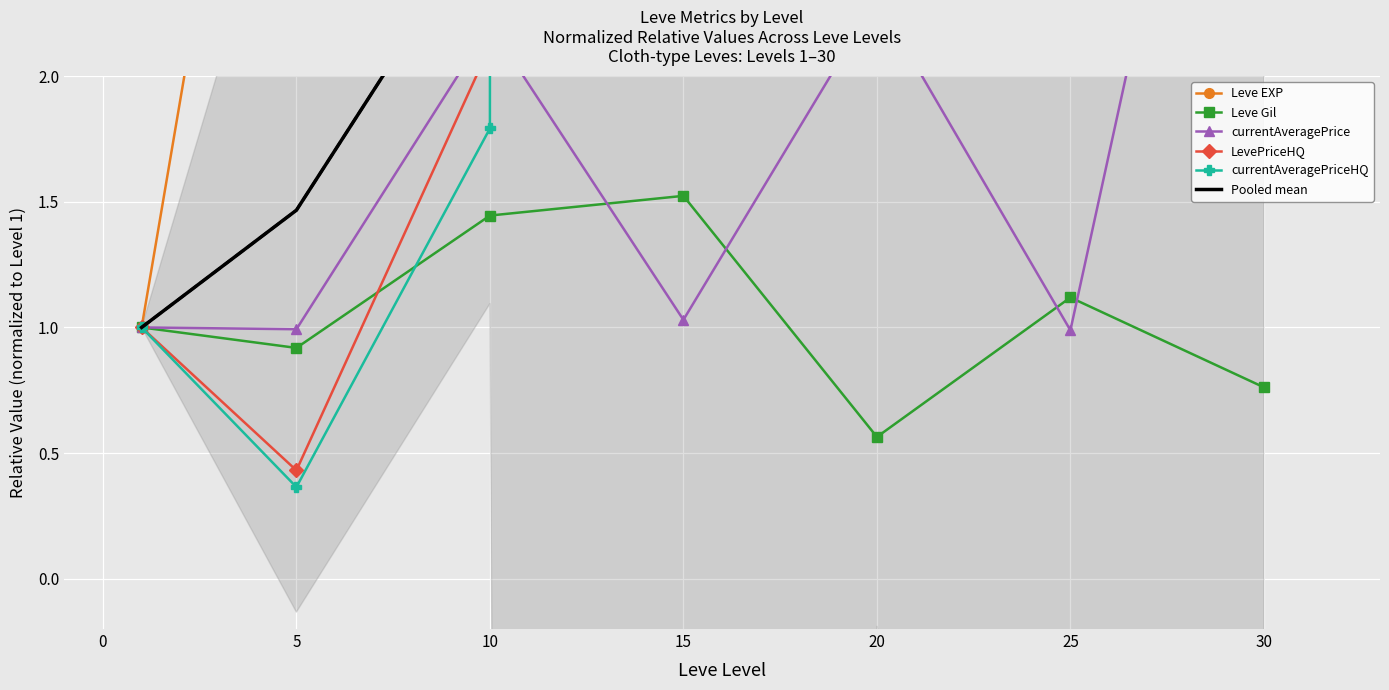

How many interior local valleys does the Leve Gil series have?

2